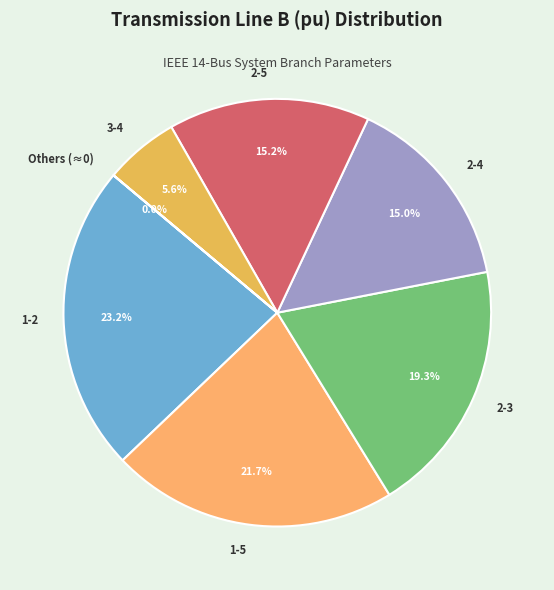

Does any single category account for the majority?

No